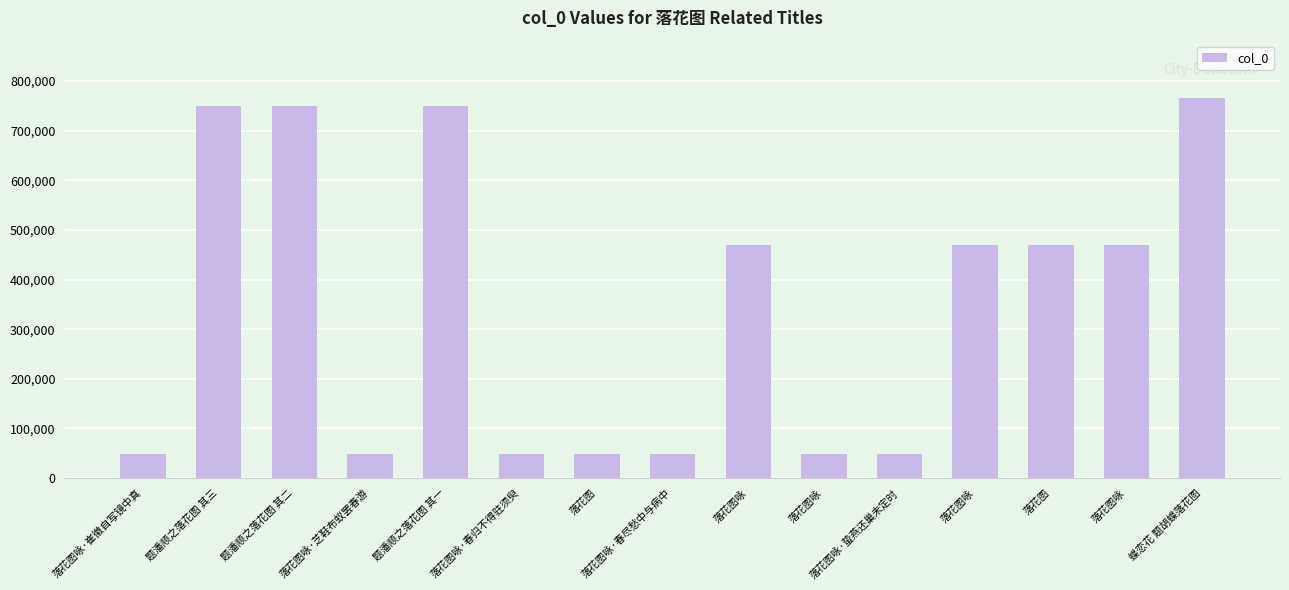

How many data points does each series have?

15